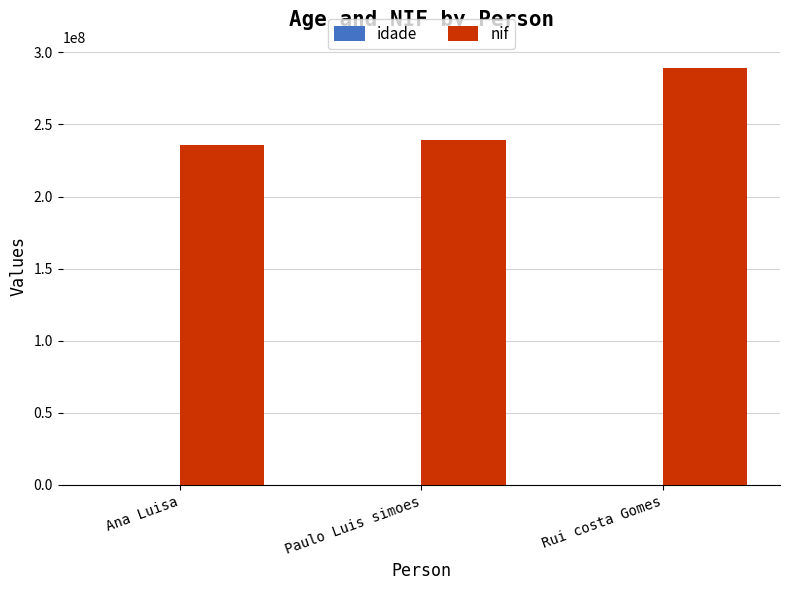

What is the sum of all nif values?

764643584